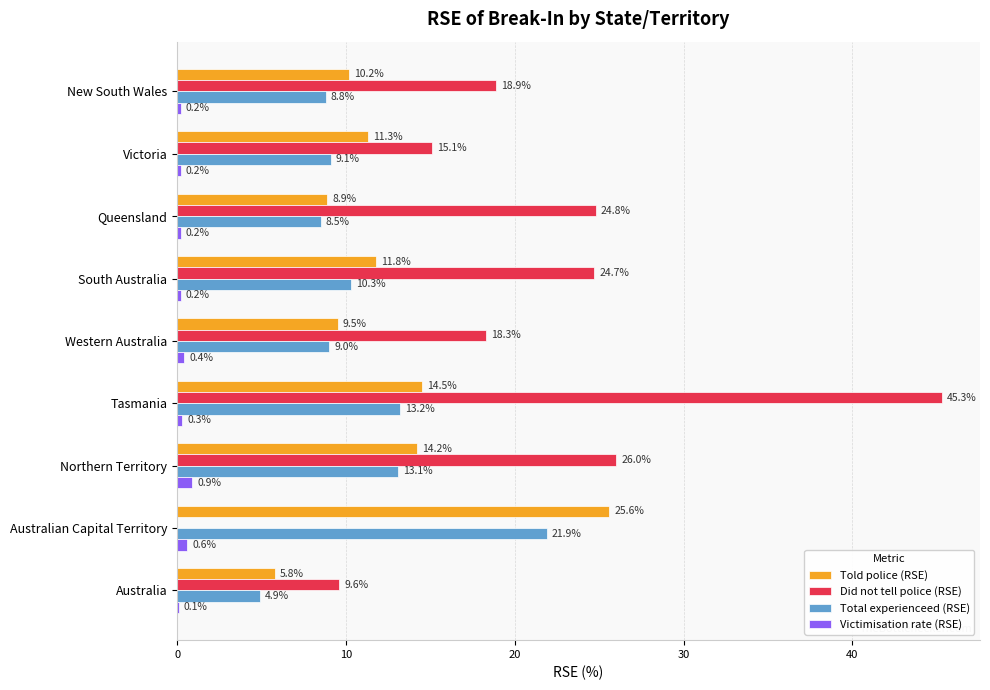

Which category has the highest value in the Did not tell police (RSE) series?

Tasmania